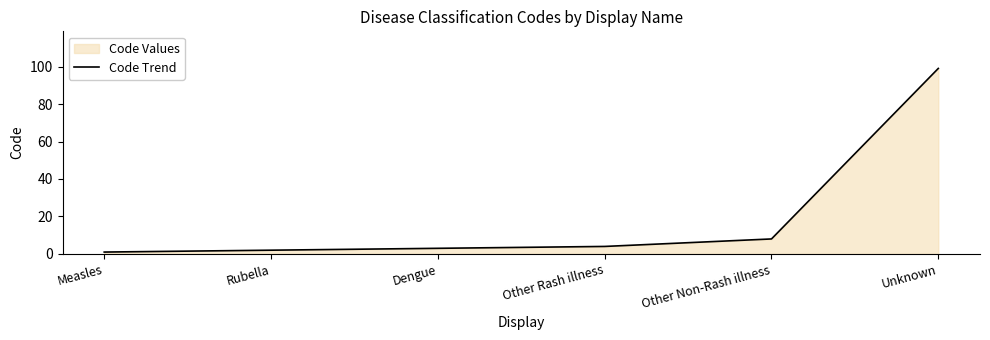

True or false: the data shows 5 at Dengue.

False